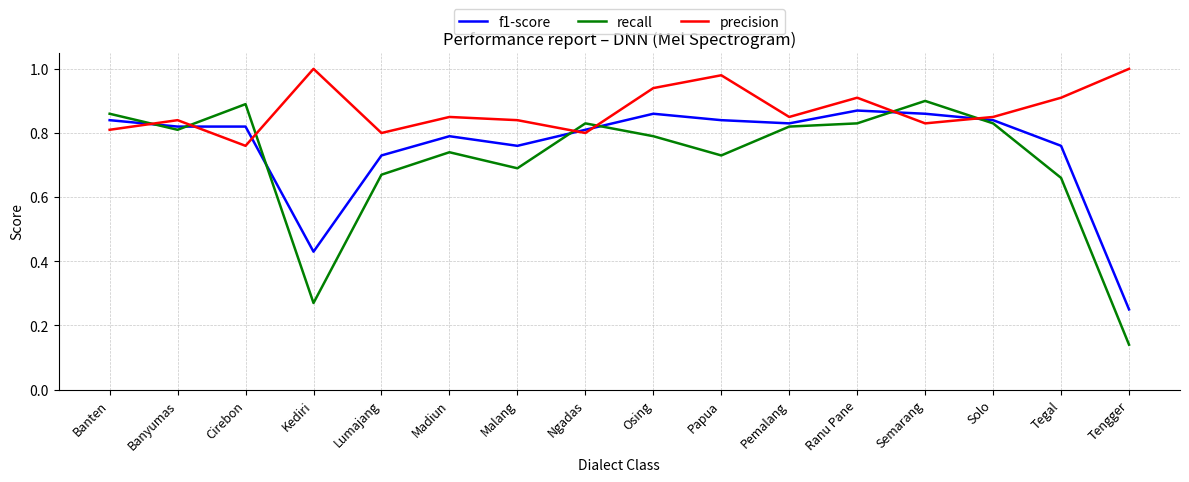

Rank the series by their average value, from highest to lowest.

precision, f1-score, recall